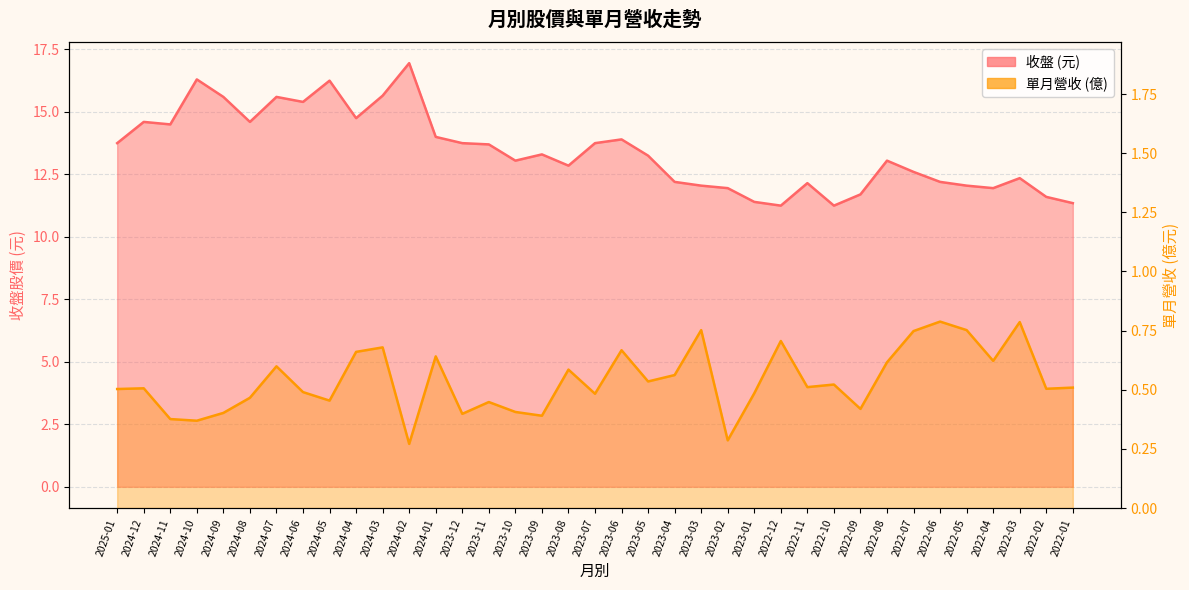

At how many categories does at least one series exceed 2?

37